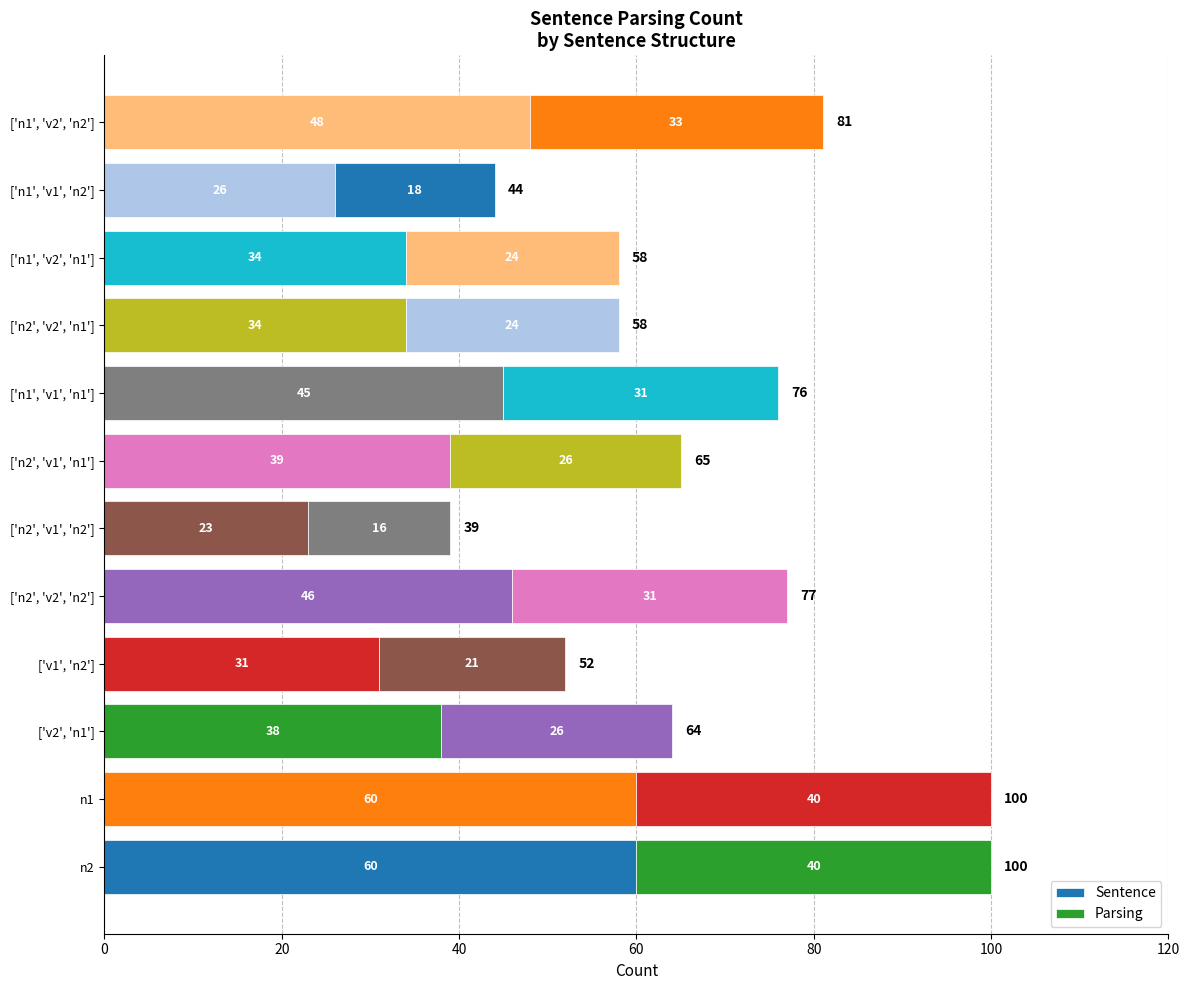

How many values in the Sentence series are below 39?

6